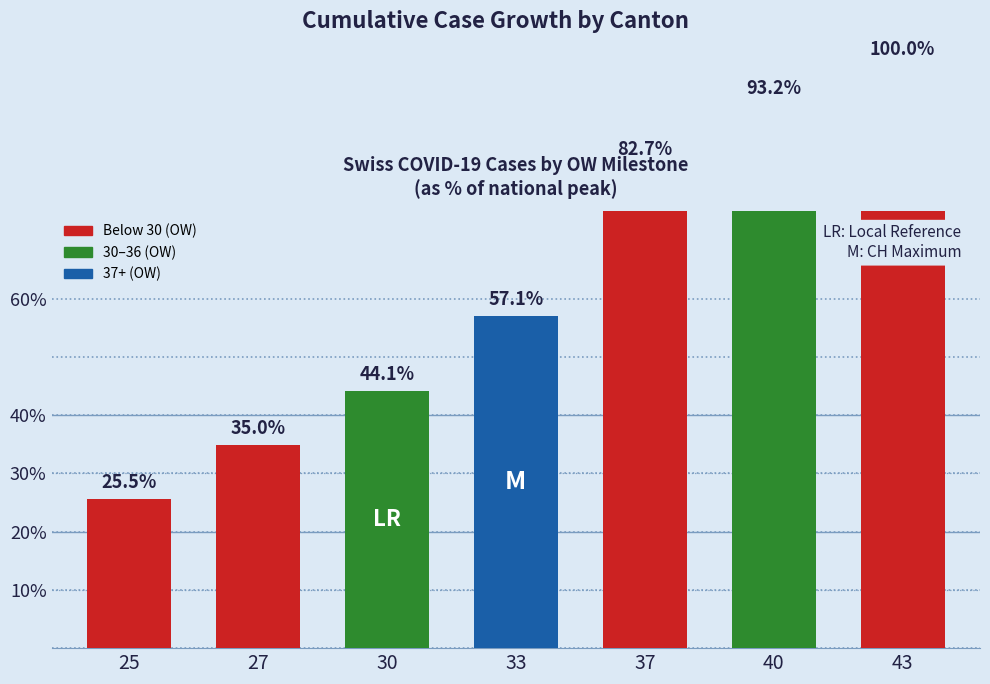

Is the value of TI at 40 greater than the value of GR at 37?

Yes